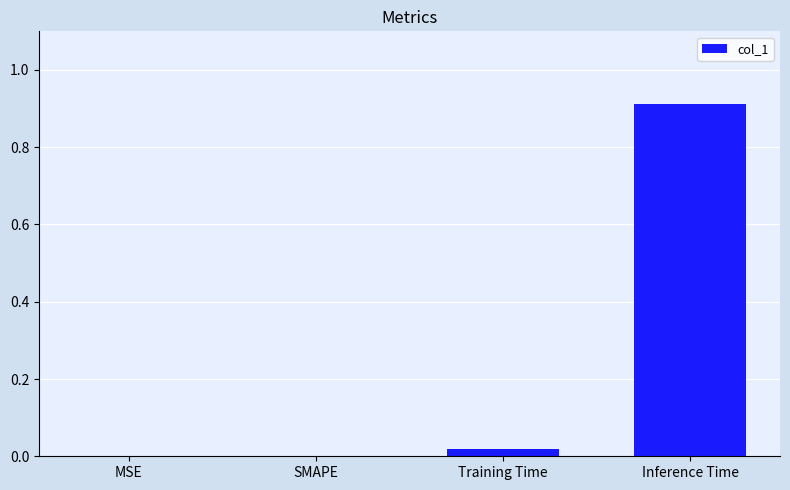

At which category does the chart reach its peak across all series?

Inference Time